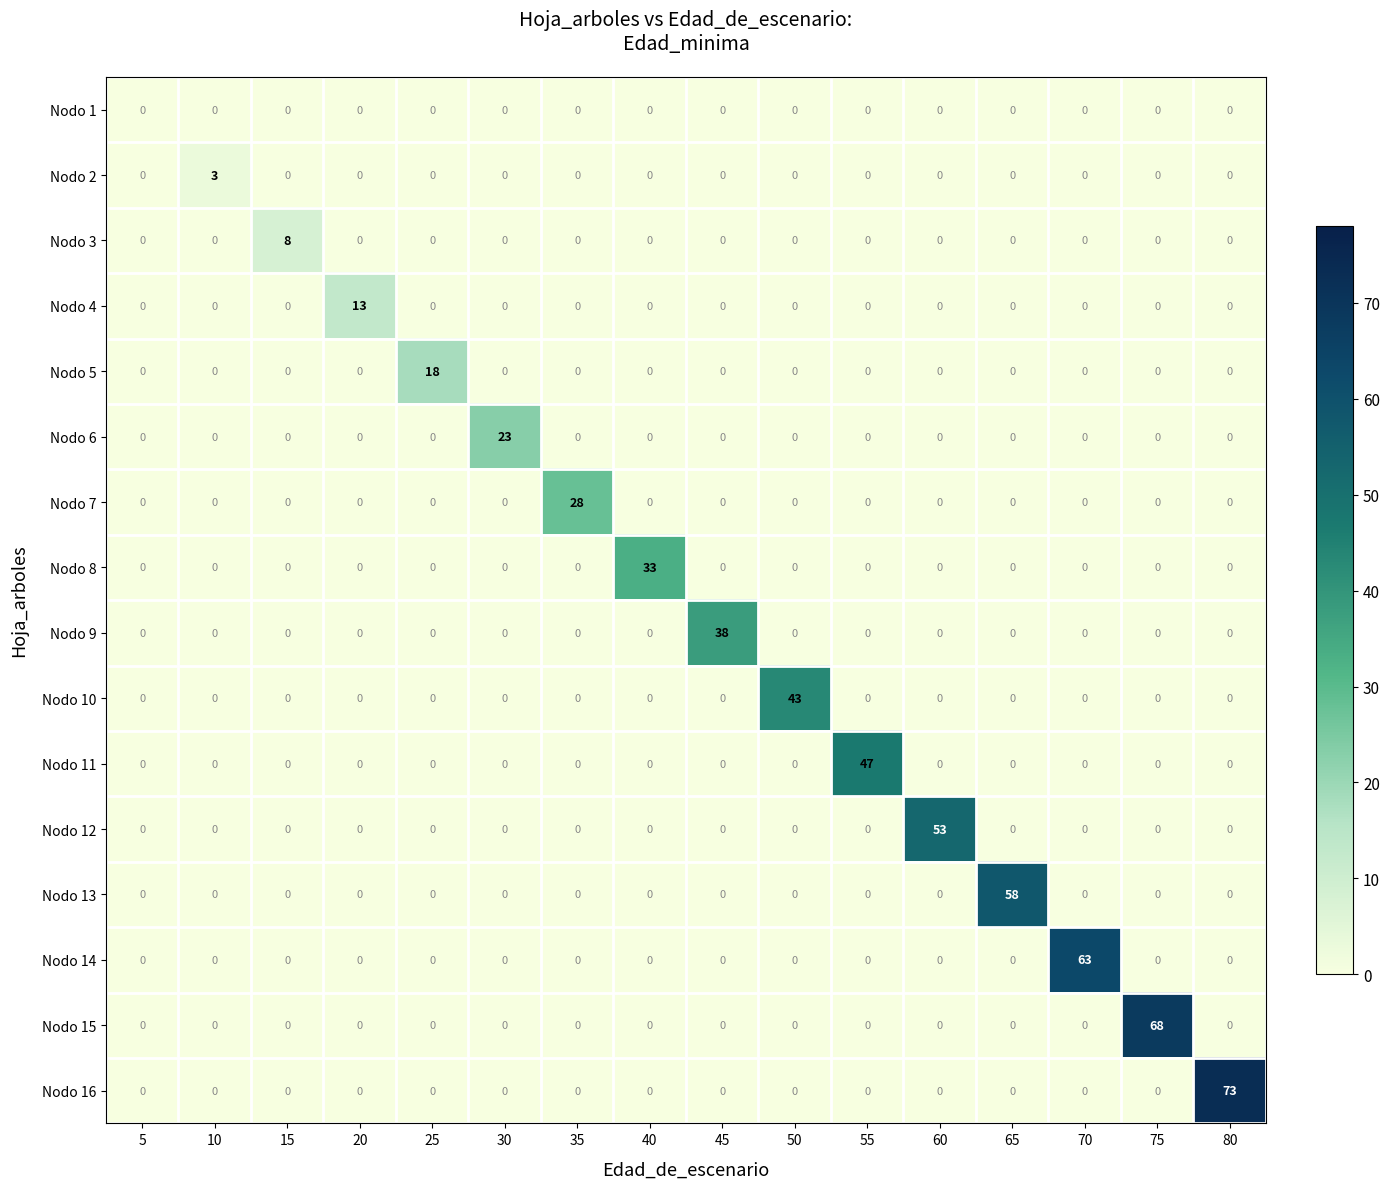

Which series has the largest total across all categories?

Nodo 16